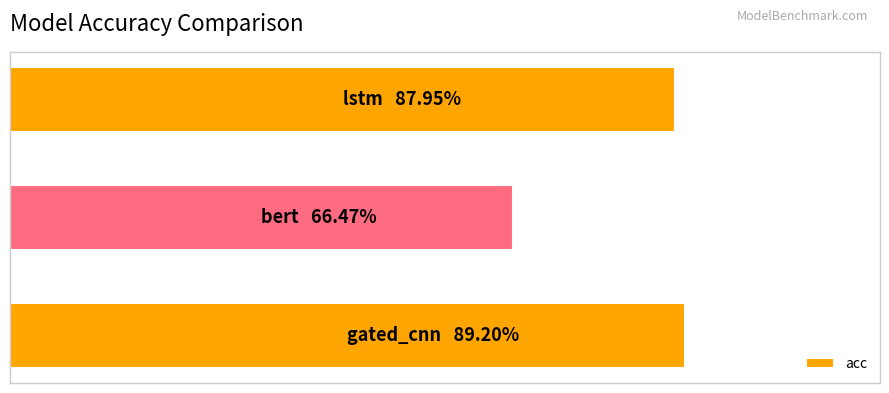

Count the values in the range 0 to 1.

3